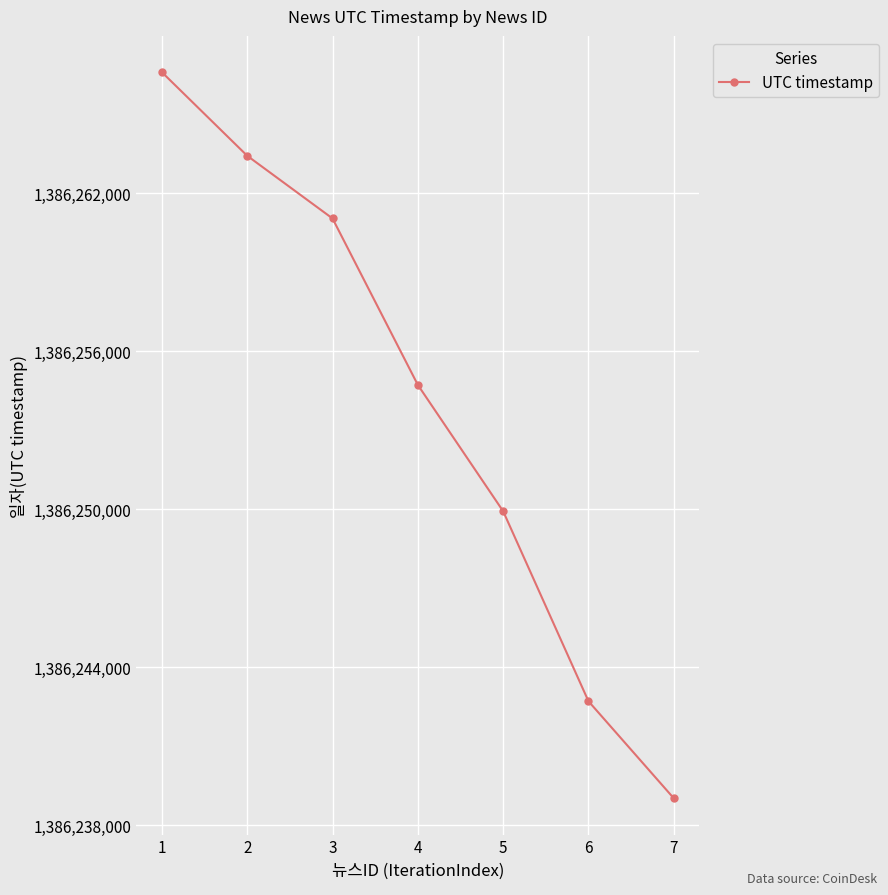

Where does the data first go above 1386254727?

1